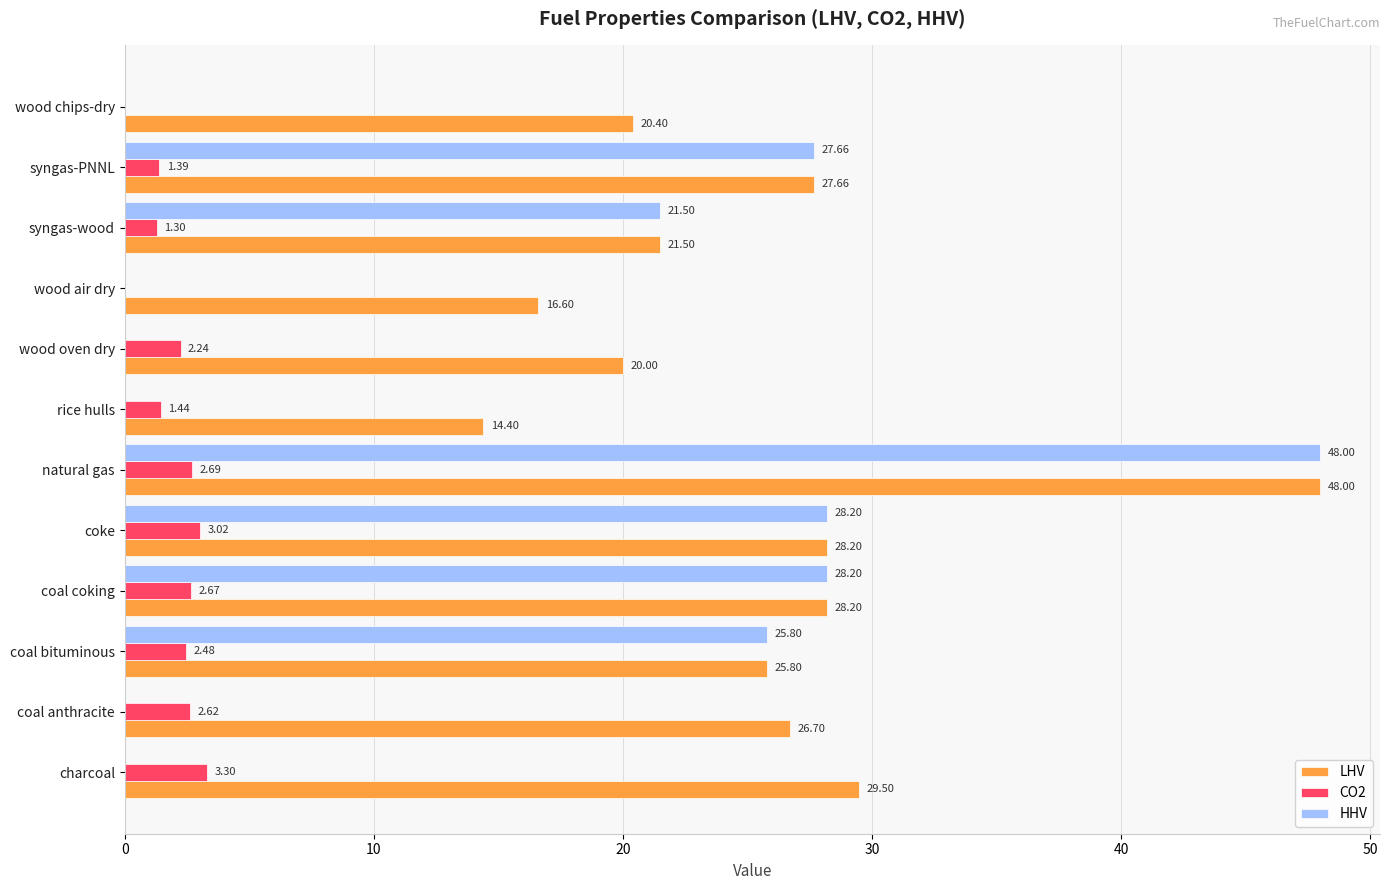

At which label does LHV reach its peak?

natural gas